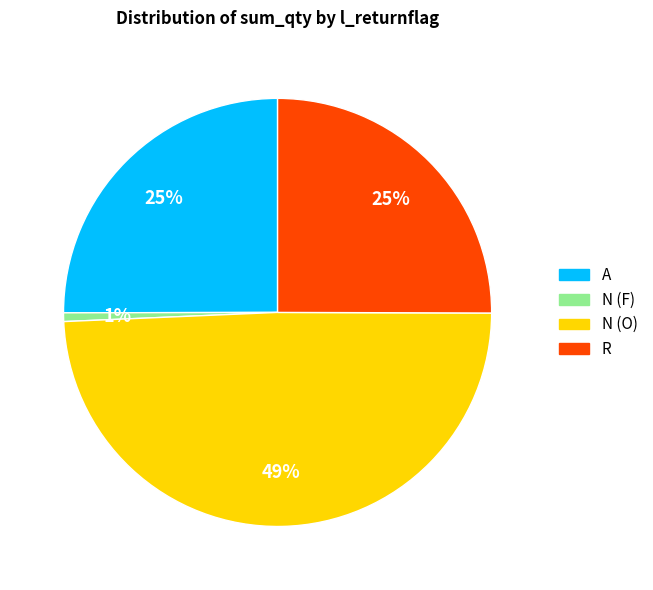

Does R account for over 50% of the chart?

No